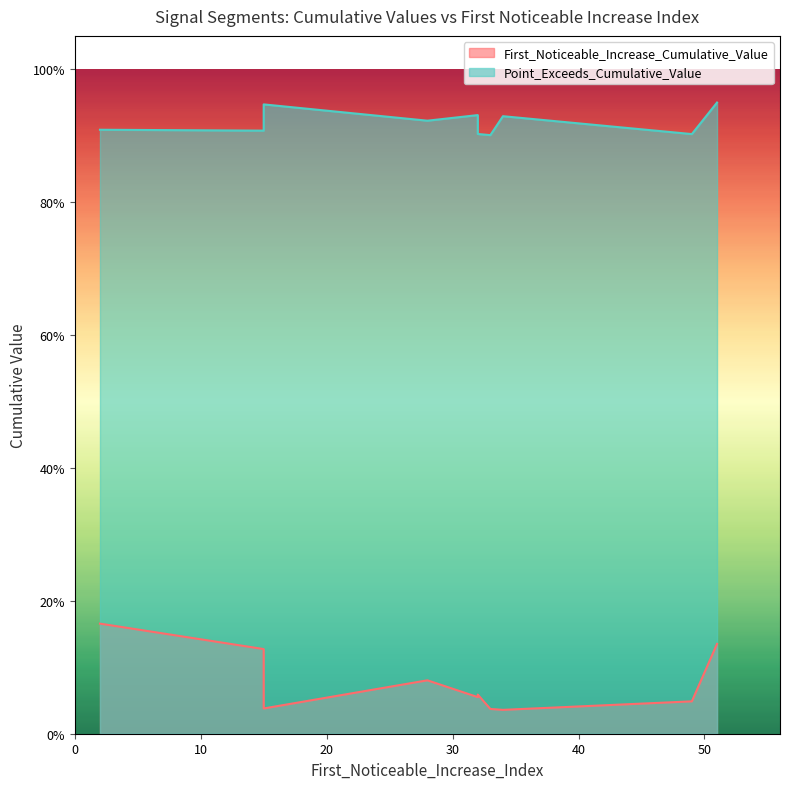

True or false: First_Noticeable_Increase_Cumulative_Value has more than 2 points higher than both neighbors.

True